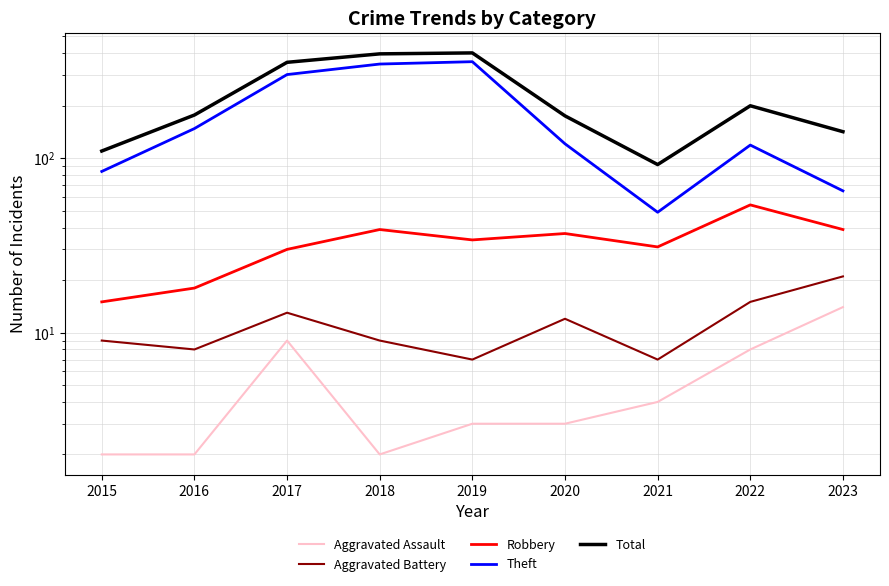

Which has a higher value, 2022 or 2018?

2022